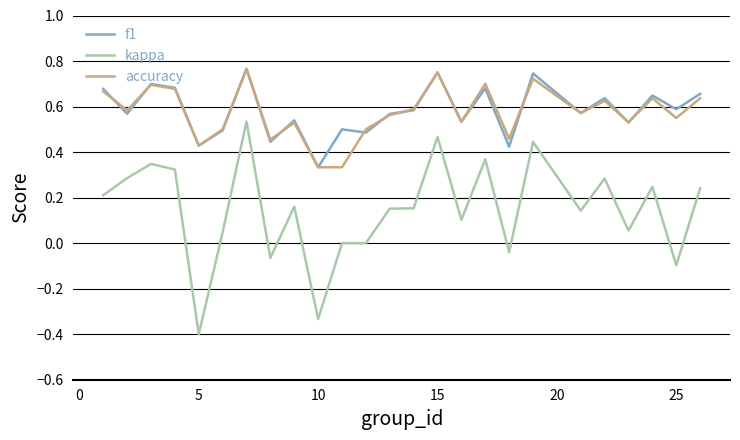

Which series has the widest spread of values?

kappa